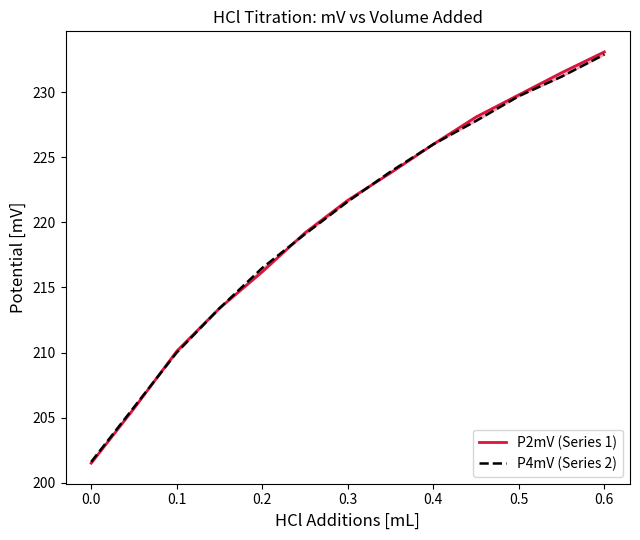

Does the chart have visible grid lines?

No